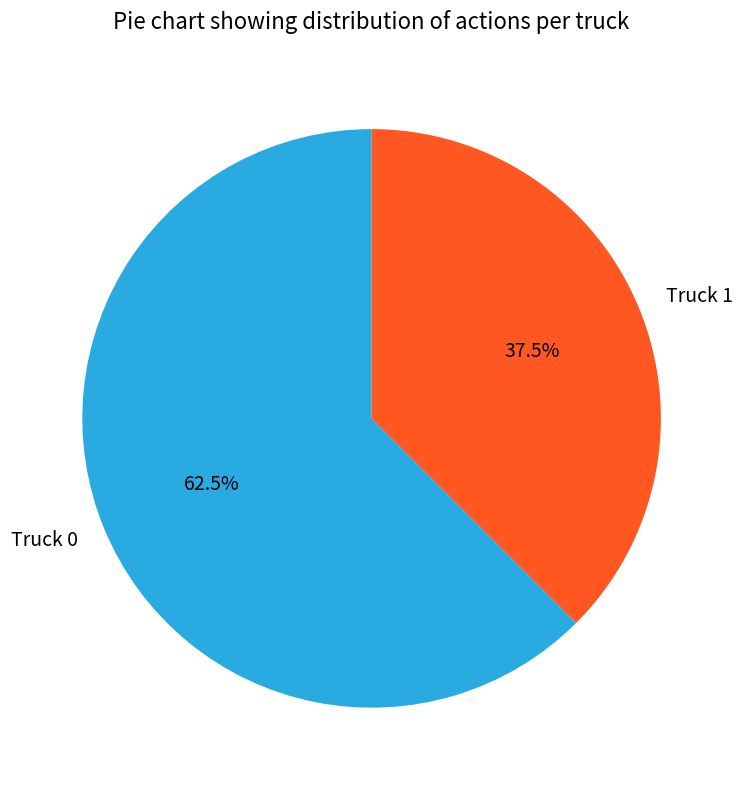

Is Truck 1 the majority of the pie?

No